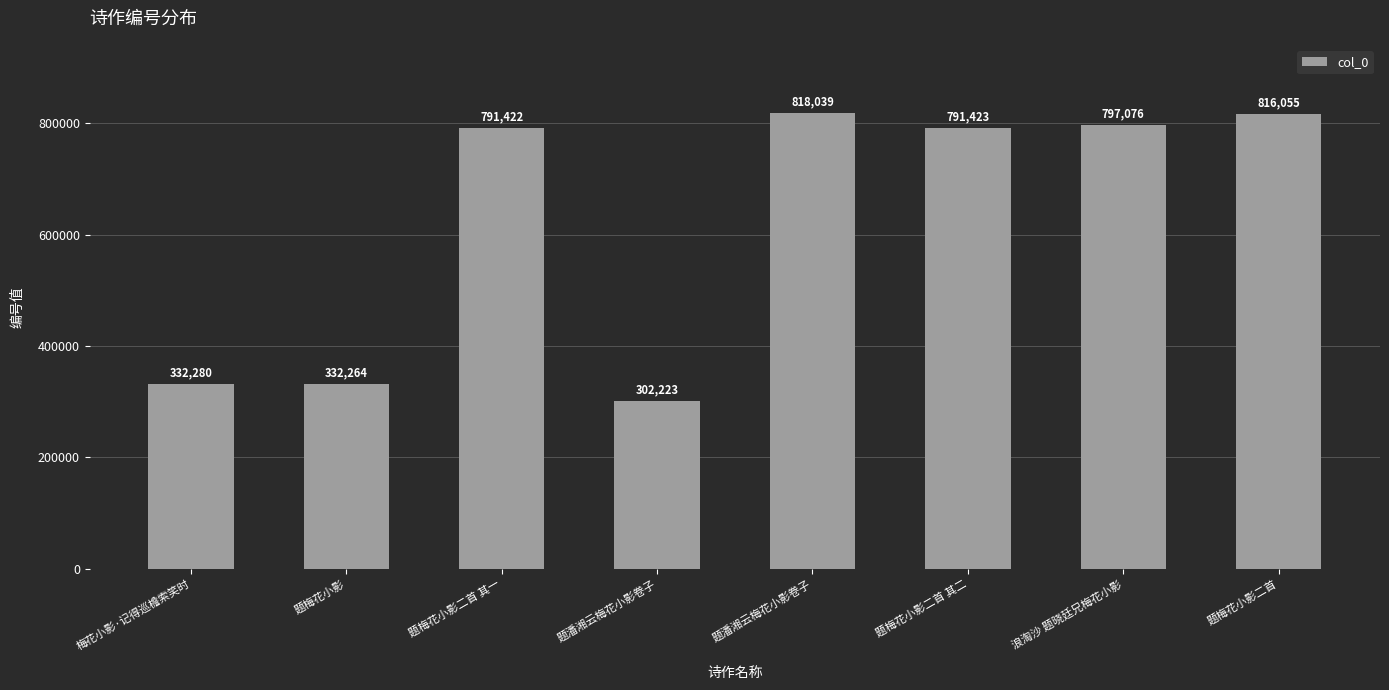

How many bars are there in total?

8